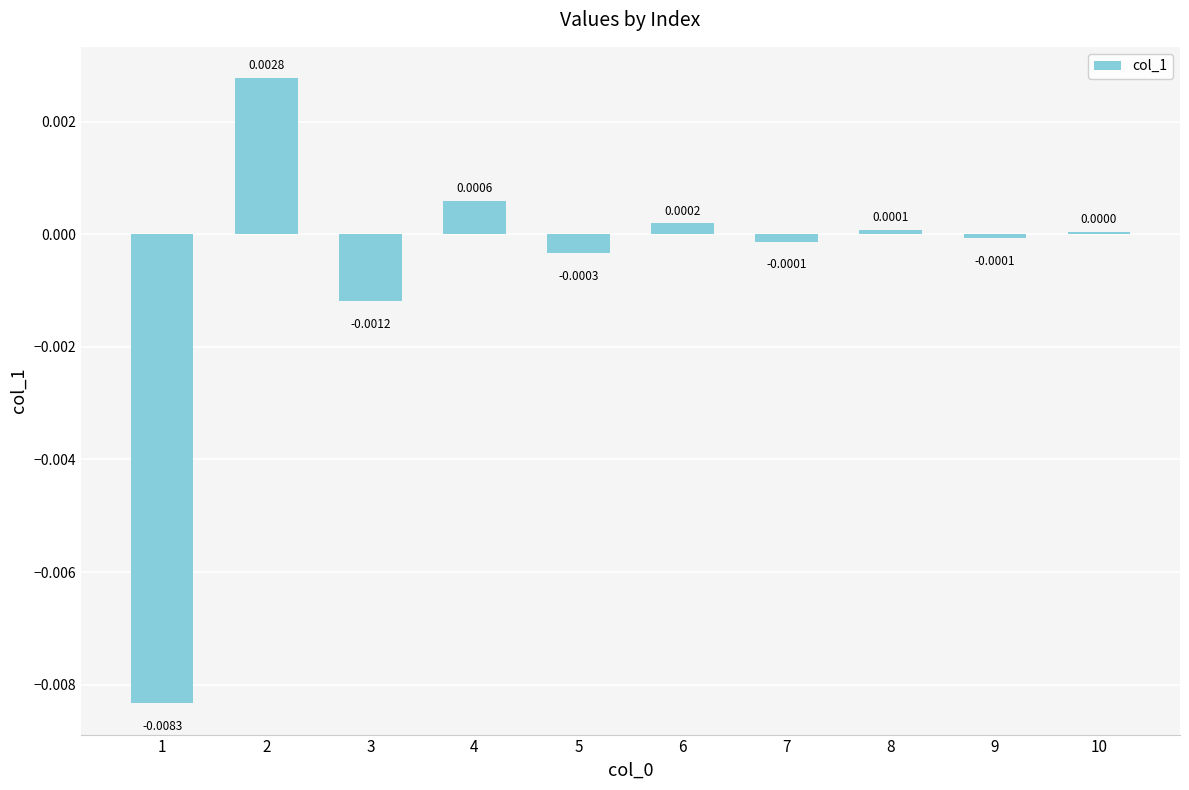

The chart shows a value of -0.0 at 5. True or false?

True